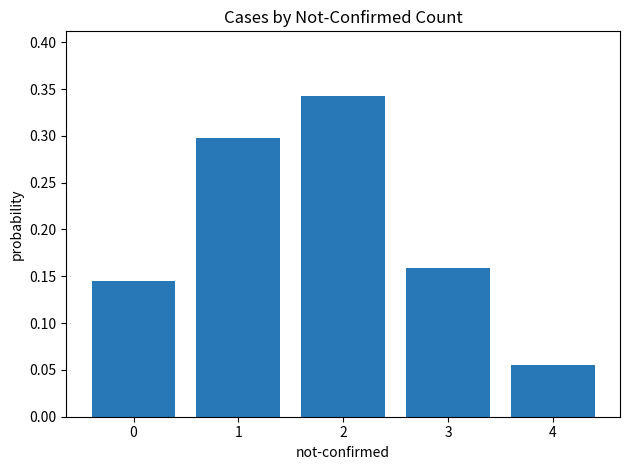

How many values are between 0 and 1?

5